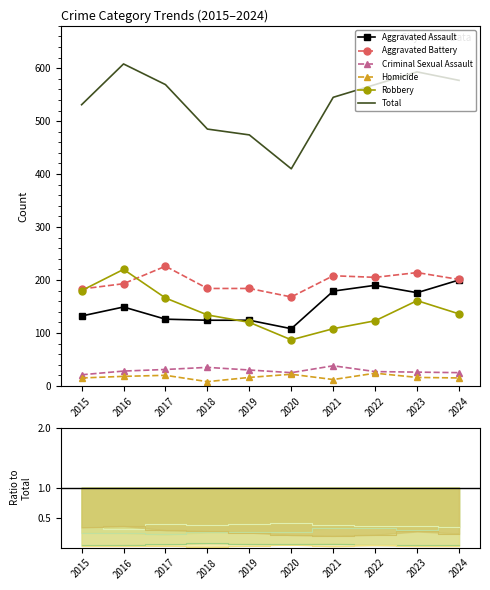

List the series in order of their peak value, highest first.

Total, Aggravated Battery, Robbery, Aggravated Assault, Criminal Sexual Assault, Homicide